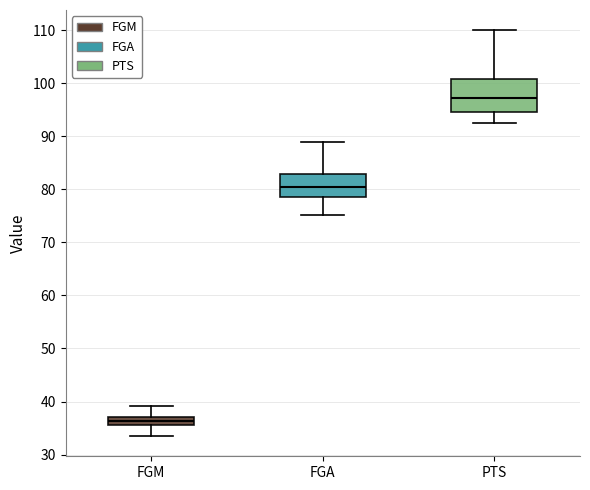

Which box's median line is the highest?

PTS